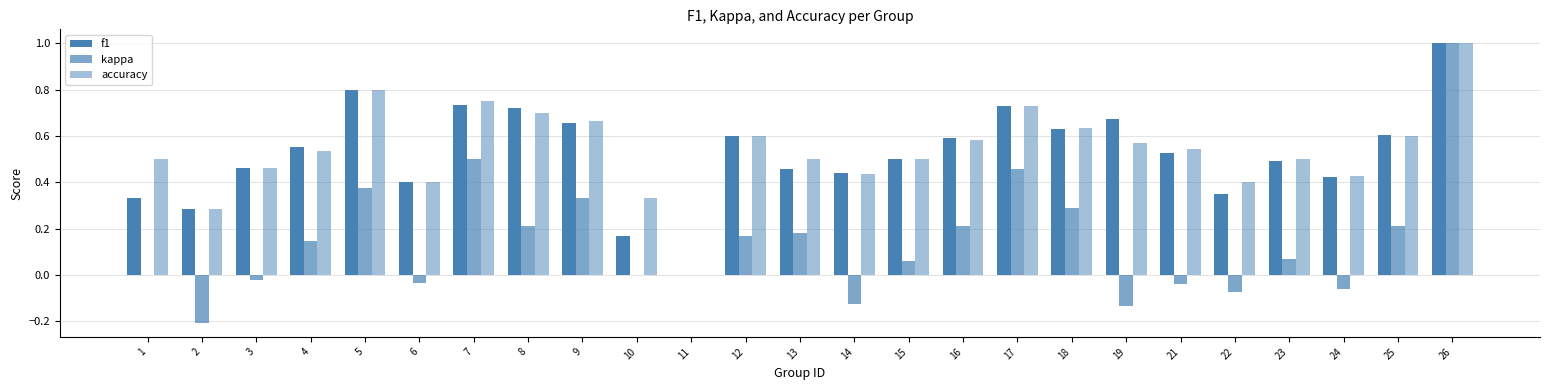

How many groups of bars are there?

25